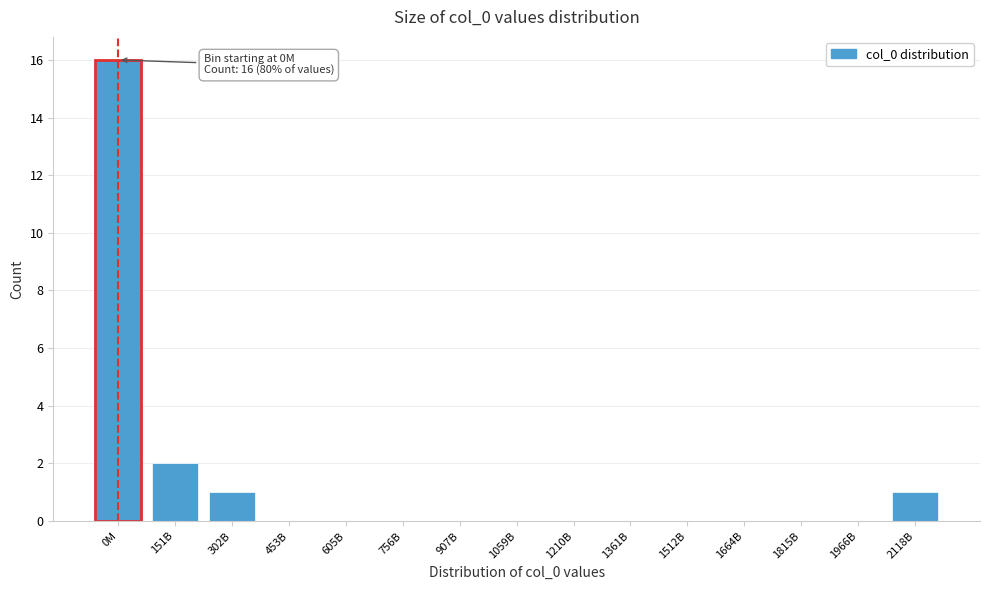

Reading right to left, list all the values displayed in this chart.

2118B=1	1966B=0	1815B=0	1664B=0	1512B=0	1361B=0	1210B=0	1059B=0	907B=0	756B=0	605B=0	453B=0	302B=1	151B=2	0M=16